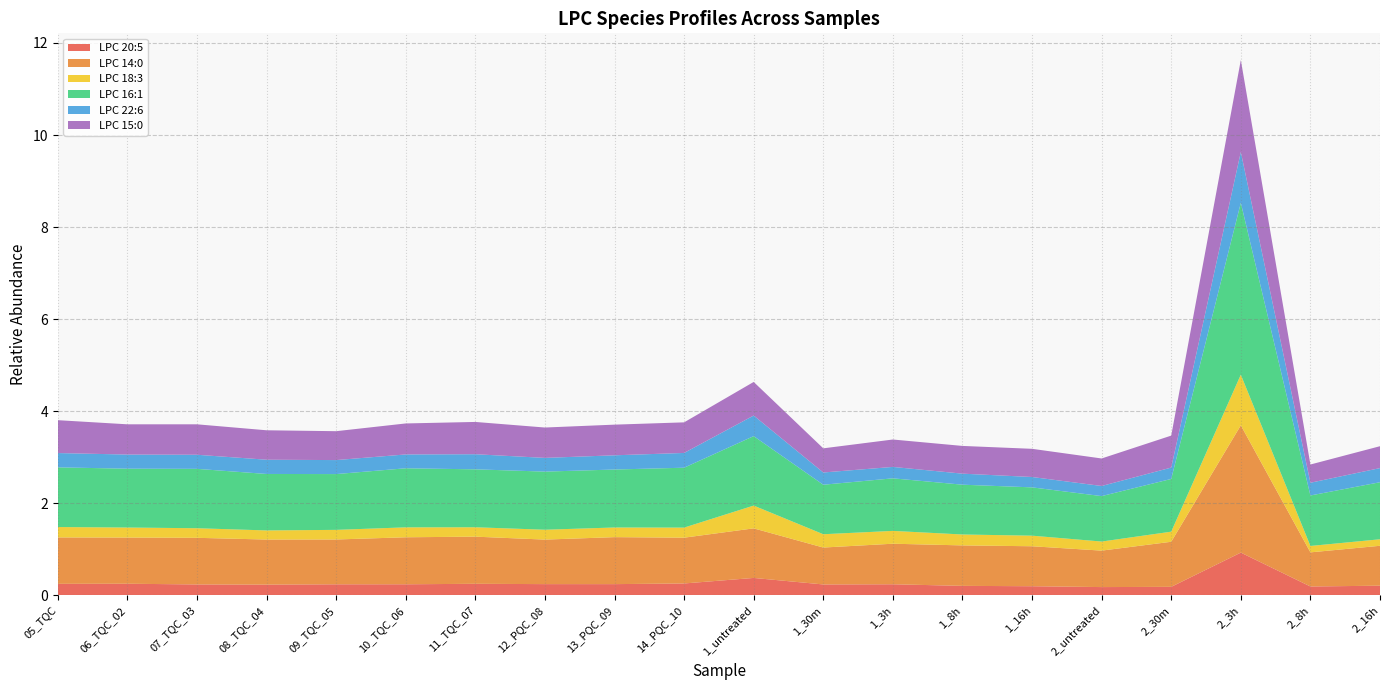

Reading left to right, transcribe all the data shown in this chart.

LPC 20:5: 05_TQC=0.2	06_TQC_02=0.2	07_TQC_03=0.2	08_TQC_04=0.2	09_TQC_05=0.2	10_TQC_06=0.2	11_TQC_07=0.2	12_PQC_08=0.2	13_PQC_09=0.2	14_PQC_10=0.3	1_untreated=0.4	1_30m=0.2	1_3h=0.2	1_8h=0.2	1_16h=0.2	2_untreated=0.2	2_30m=0.2	2_3h=0.9	2_8h=0.2	2_16h=0.2
LPC 14:0: 05_TQC=1.0	06_TQC_02=1.0	07_TQC_03=1.0	08_TQC_04=1.0	09_TQC_05=1.0	10_TQC_06=1.0	11_TQC_07=1.0	12_PQC_08=1.0	13_PQC_09=1.0	14_PQC_10=1.0	1_untreated=1.1	1_30m=0.8	1_3h=0.9	1_8h=0.9	1_16h=0.9	2_untreated=0.8	2_30m=1.0	2_3h=2.8	2_8h=0.7	2_16h=0.9
LPC 18:3: 05_TQC=0.2	06_TQC_02=0.2	07_TQC_03=0.2	08_TQC_04=0.2	09_TQC_05=0.2	10_TQC_06=0.2	11_TQC_07=0.2	12_PQC_08=0.2	13_PQC_09=0.2	14_PQC_10=0.2	1_untreated=0.5	1_30m=0.3	1_3h=0.3	1_8h=0.2	1_16h=0.2	2_untreated=0.2	2_30m=0.2	2_3h=1.1	2_8h=0.1	2_16h=0.1
LPC 16:1: 05_TQC=1.3	06_TQC_02=1.3	07_TQC_03=1.3	08_TQC_04=1.2	09_TQC_05=1.2	10_TQC_06=1.3	11_TQC_07=1.3	12_PQC_08=1.3	13_PQC_09=1.3	14_PQC_10=1.3	1_untreated=1.5	1_30m=1.1	1_3h=1.1	1_8h=1.1	1_16h=1.0	2_untreated=1.0	2_30m=1.1	2_3h=3.7	2_8h=1.1	2_16h=1.2
LPC 22:6: 05_TQC=0.3	06_TQC_02=0.3	07_TQC_03=0.3	08_TQC_04=0.3	09_TQC_05=0.3	10_TQC_06=0.3	11_TQC_07=0.3	12_PQC_08=0.3	13_PQC_09=0.3	14_PQC_10=0.3	1_untreated=0.4	1_30m=0.3	1_3h=0.2	1_8h=0.2	1_16h=0.2	2_untreated=0.2	2_30m=0.2	2_3h=1.1	2_8h=0.3	2_16h=0.3
LPC 15:0: 05_TQC=0.7	06_TQC_02=0.7	07_TQC_03=0.7	08_TQC_04=0.6	09_TQC_05=0.6	10_TQC_06=0.7	11_TQC_07=0.7	12_PQC_08=0.7	13_PQC_09=0.7	14_PQC_10=0.7	1_untreated=0.7	1_30m=0.5	1_3h=0.6	1_8h=0.6	1_16h=0.6	2_untreated=0.6	2_30m=0.7	2_3h=2.0	2_8h=0.4	2_16h=0.5